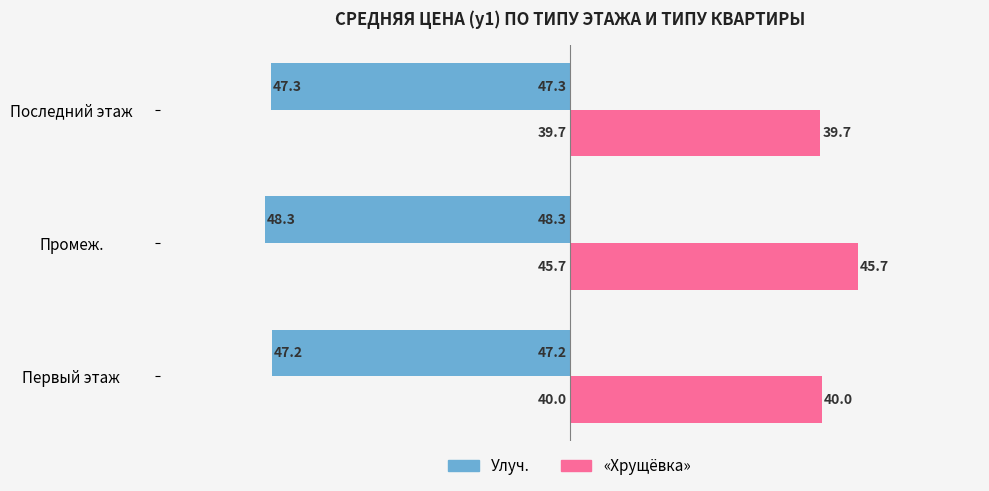

Count the number of data series in this chart.

2